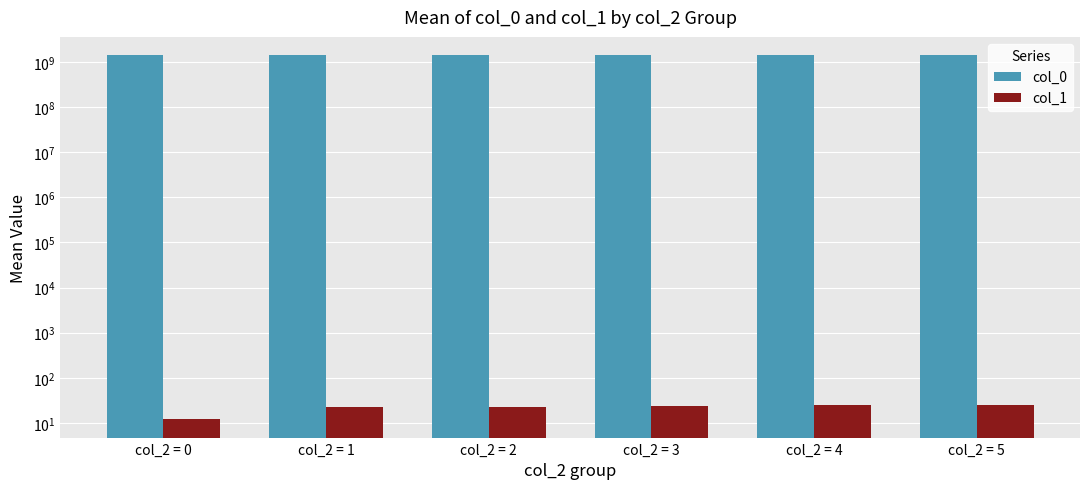

Does the chart contain stacked bars?

No